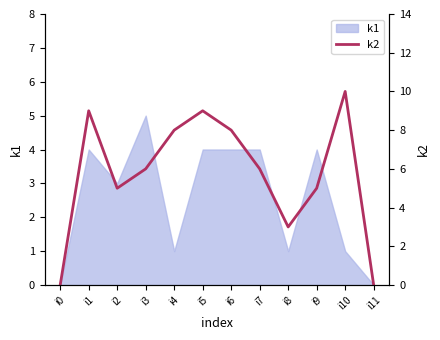

How many points are higher than both their immediate neighbors (excluding endpoints)?

3